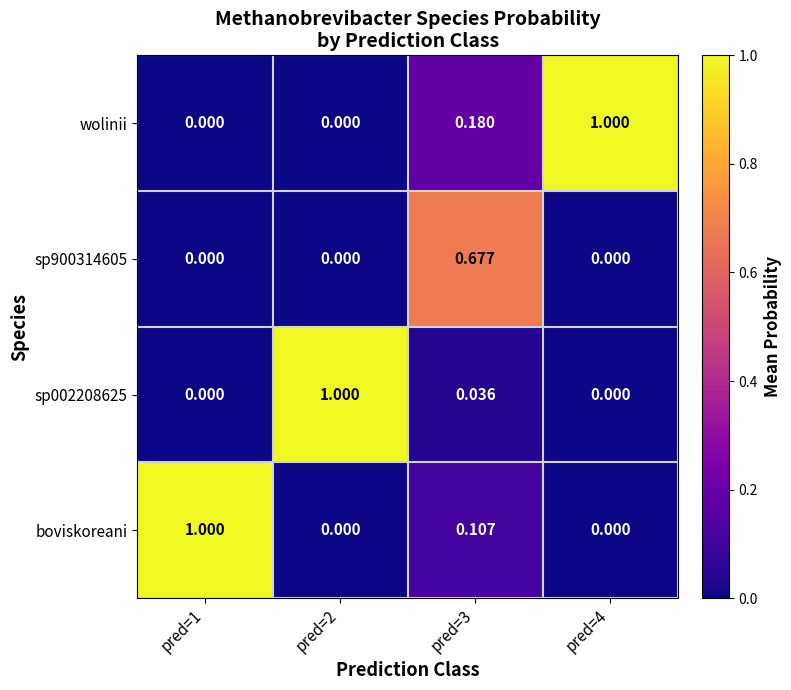

Is the value of wolinii at pred=1 greater than the value of sp002208625 at pred=2?

No